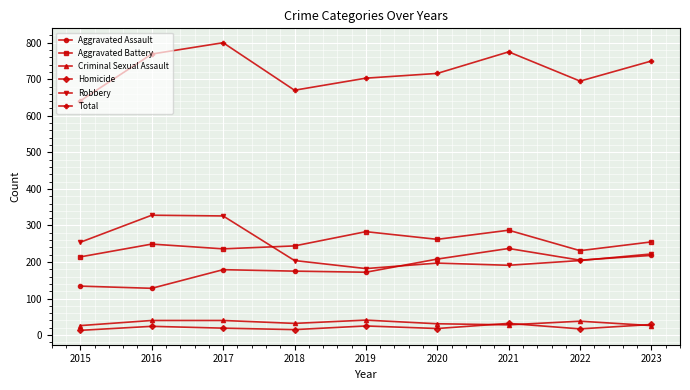

What is the total value across all series at 2021?

1550